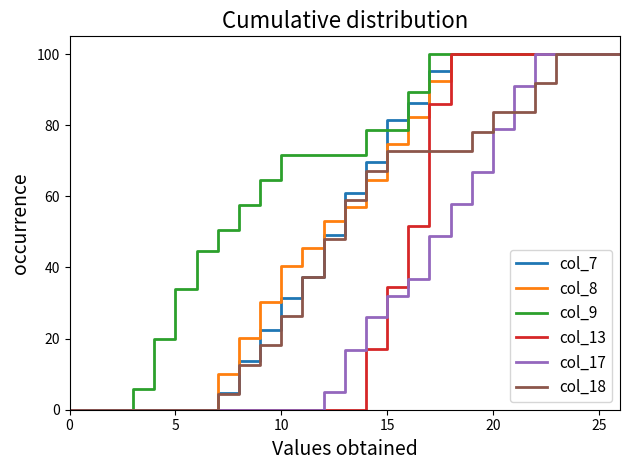

What is the maximum value for col_13?

100.0